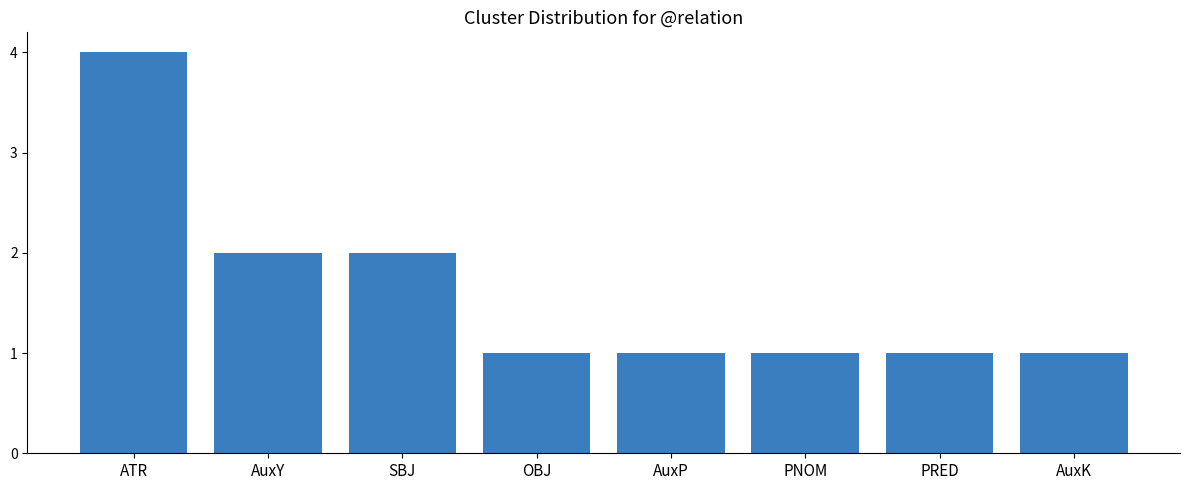

What is the ratio of the value at PNOM to the value at PRED?

1.0